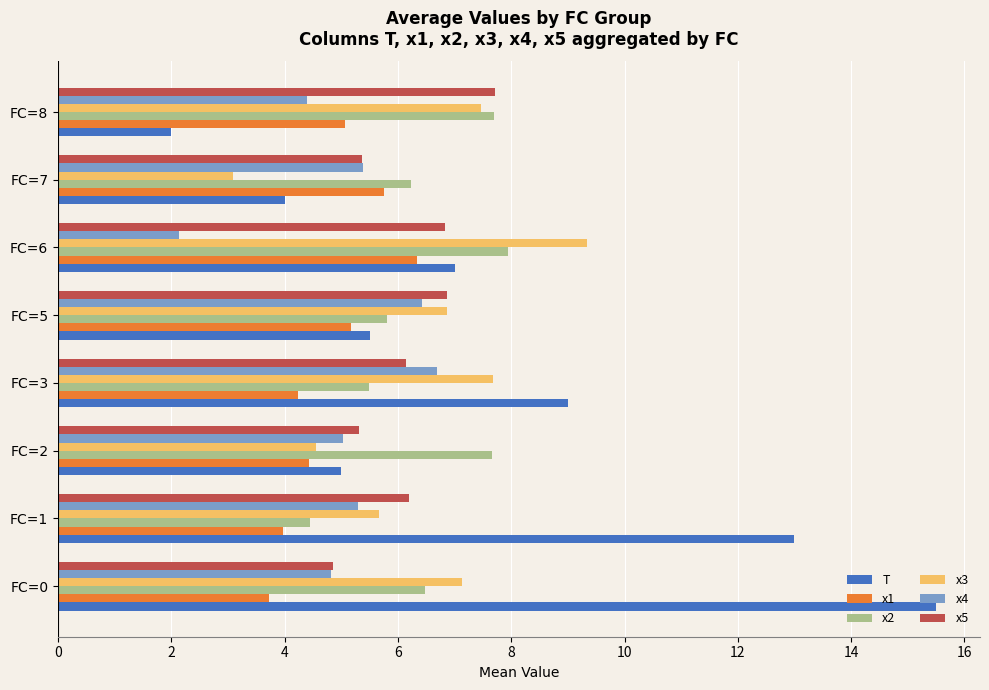

What is the maximum value shown in the chart?

15.5